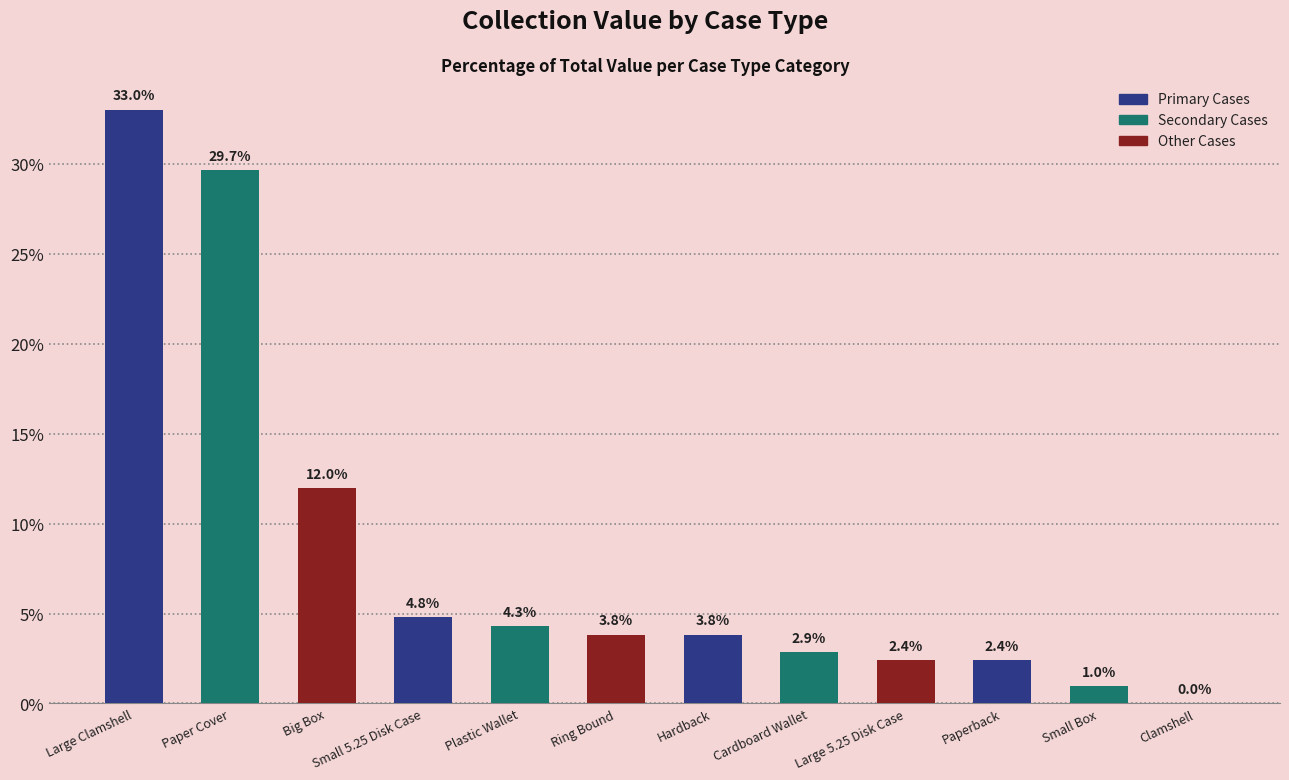

Is it true that the value at Clamshell is 0.0?

True